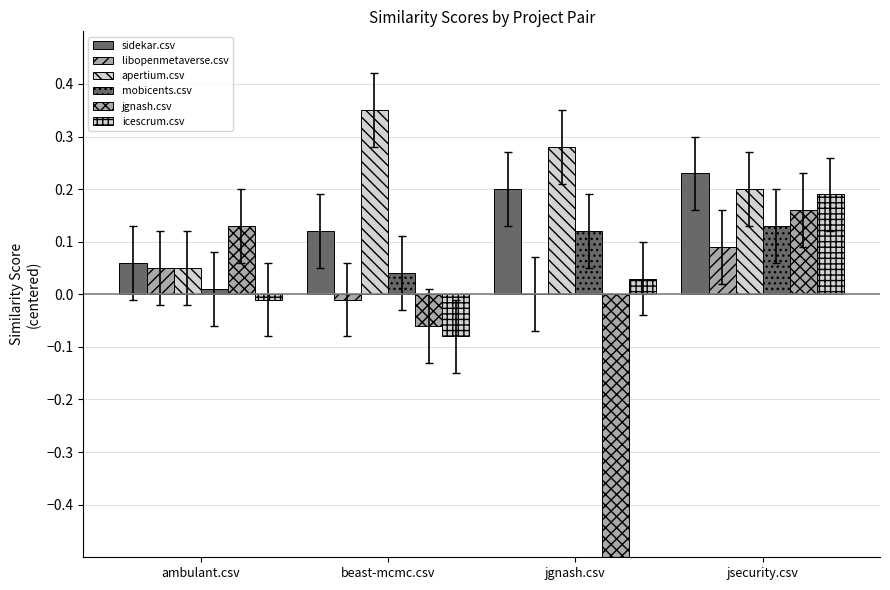

At which category is the sum across all series the highest?

jsecurity.csv